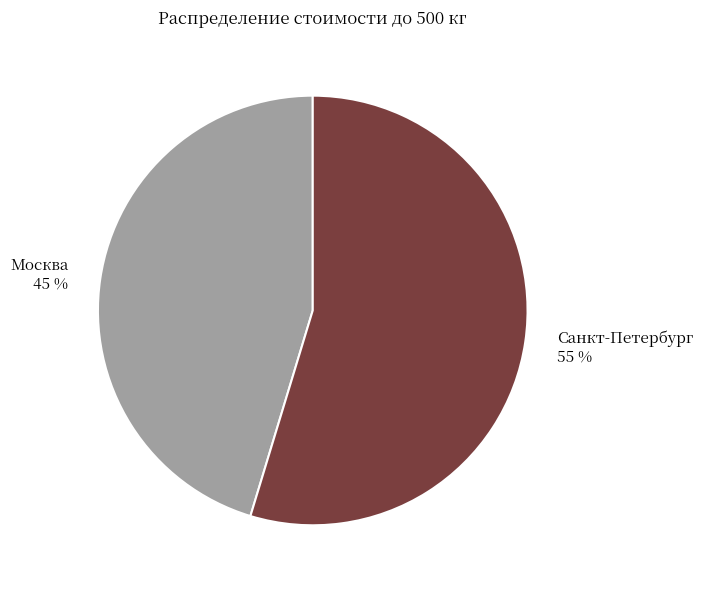

To the nearest percent, what is the average slice percentage?

50%